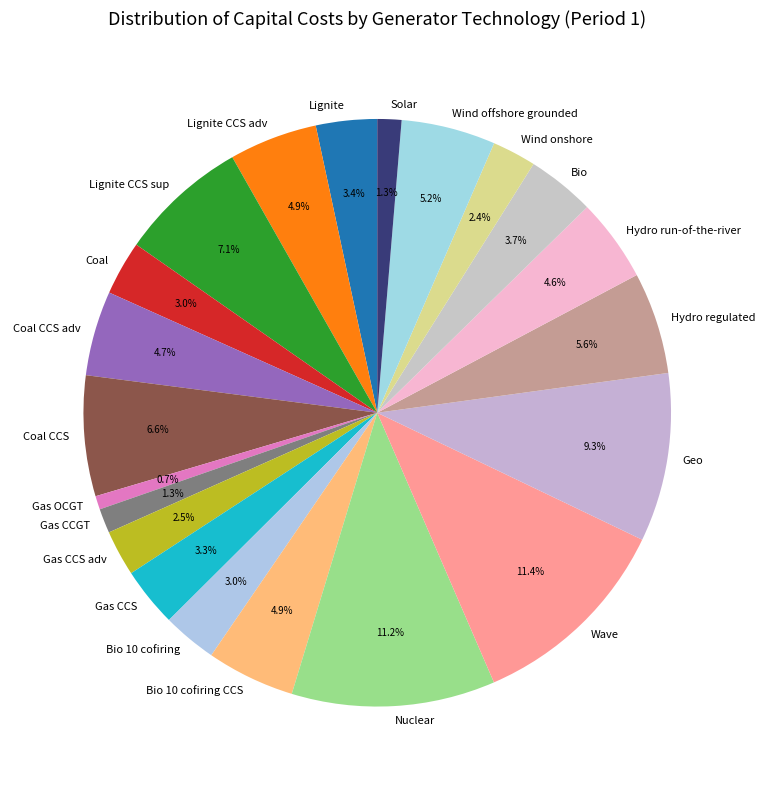

How much of the chart is everything except Wind offshore grounded?

94.8%